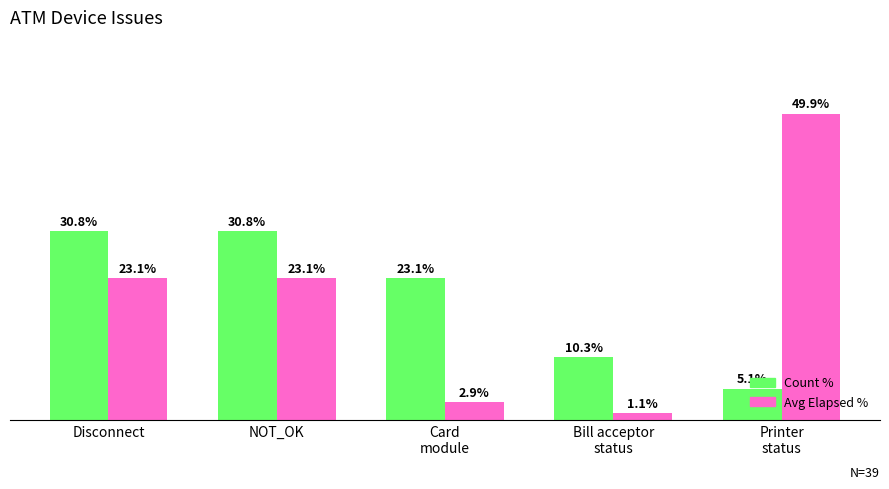

Where does the Count % series first go above 23?

Disconnect